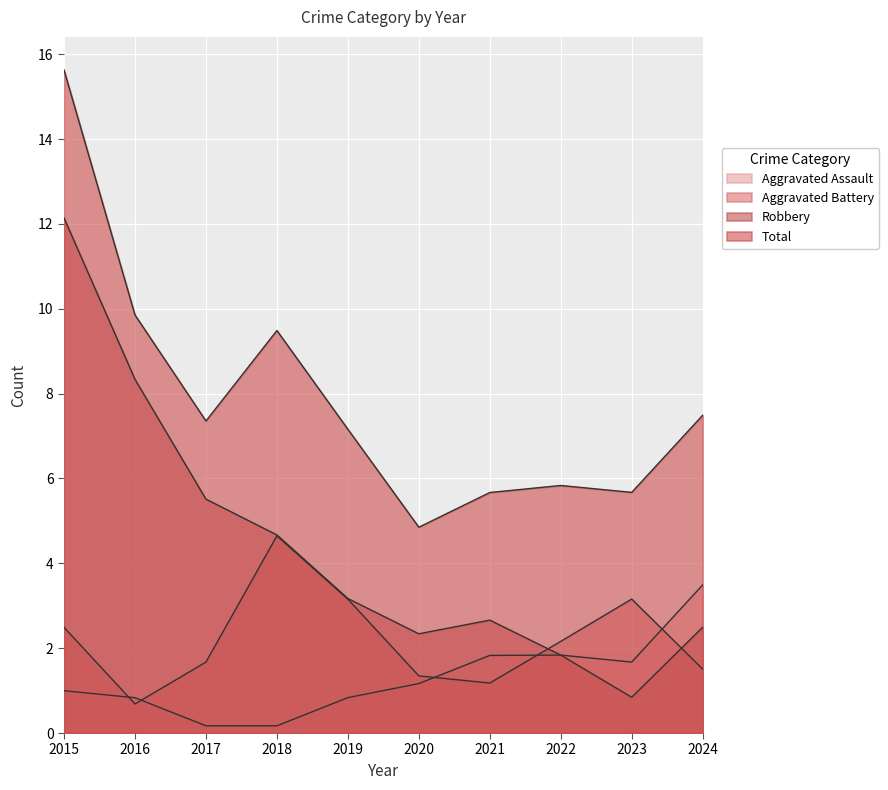

What is the difference between the maximum and second lowest values in the Robbery series?

10.3